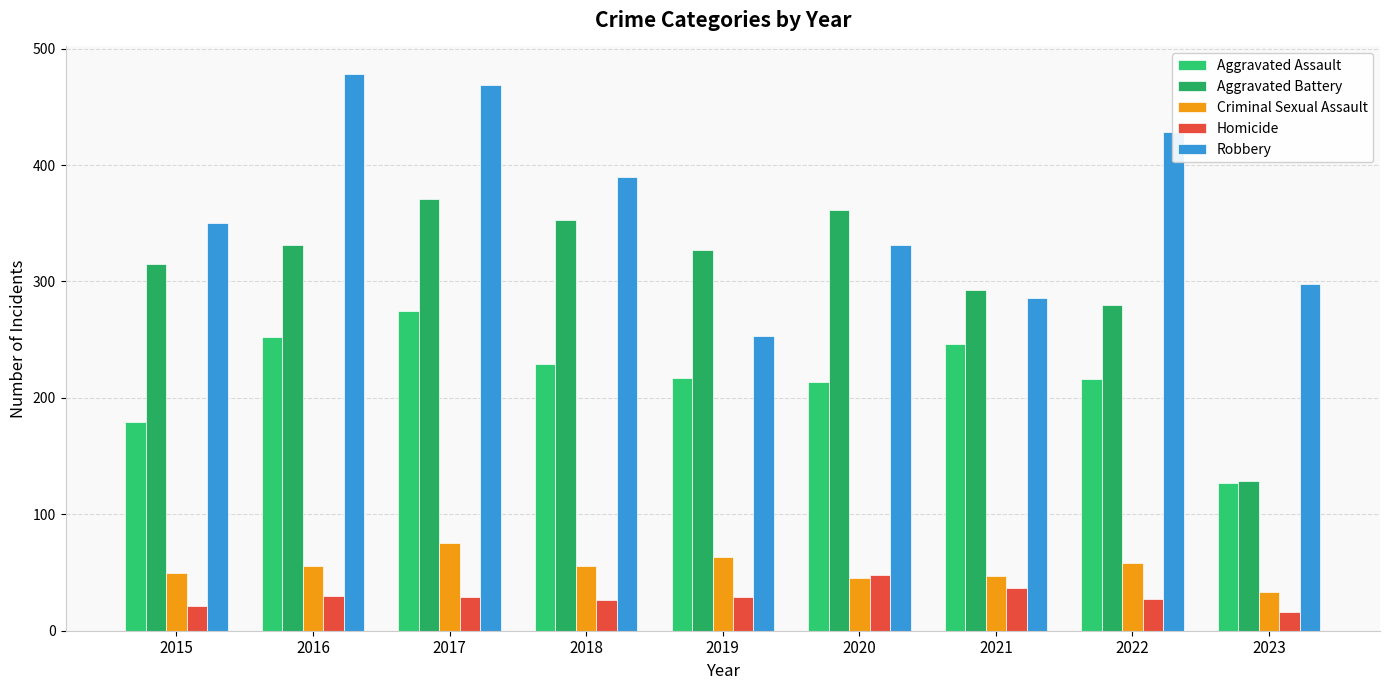

What is the difference between the Robbery values at 2020 and 2017?

138